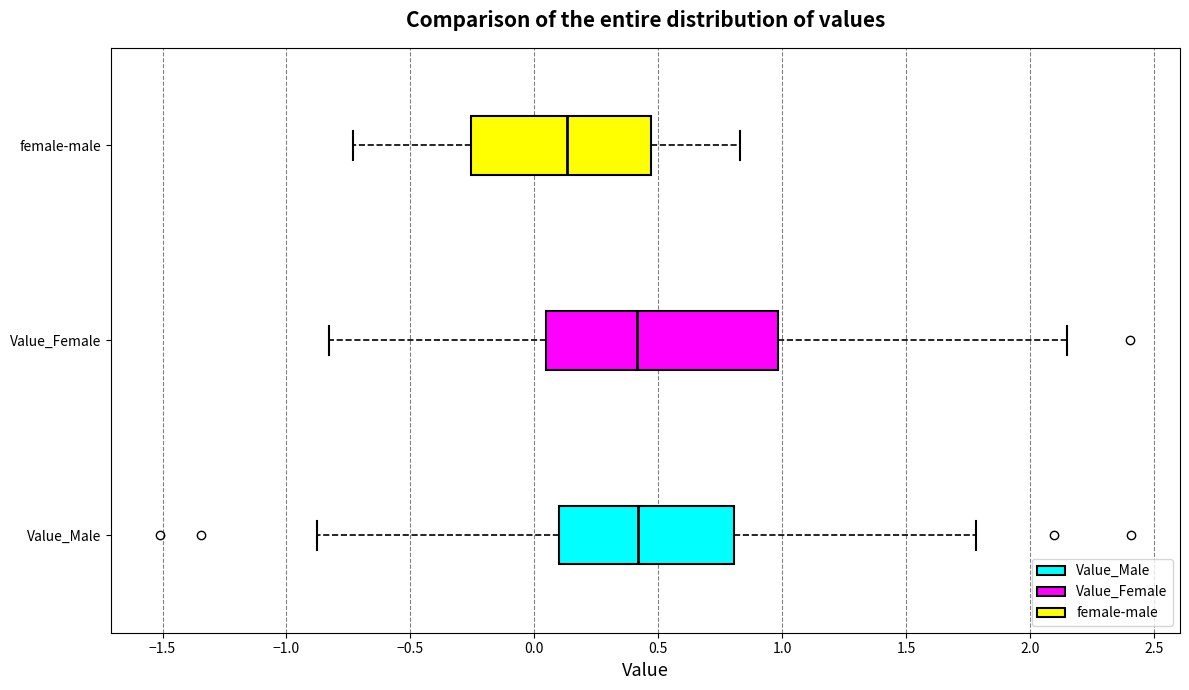

Reading bottom to top, read every box against the x-axis: the position of its median line, the range the box covers, and the ends of its whiskers. The values are not printed on the chart, so give them approximately, as read against the axis.

Value_Male: median 0.40, box 0.10 to 0.80, whiskers -0.90 to 1.80
Value_Female: median 0.40, box 0.05 to 1.00, whiskers -0.85 to 2.15
female-male: median 0.15, box -0.25 to 0.45, whiskers -0.75 to 0.85